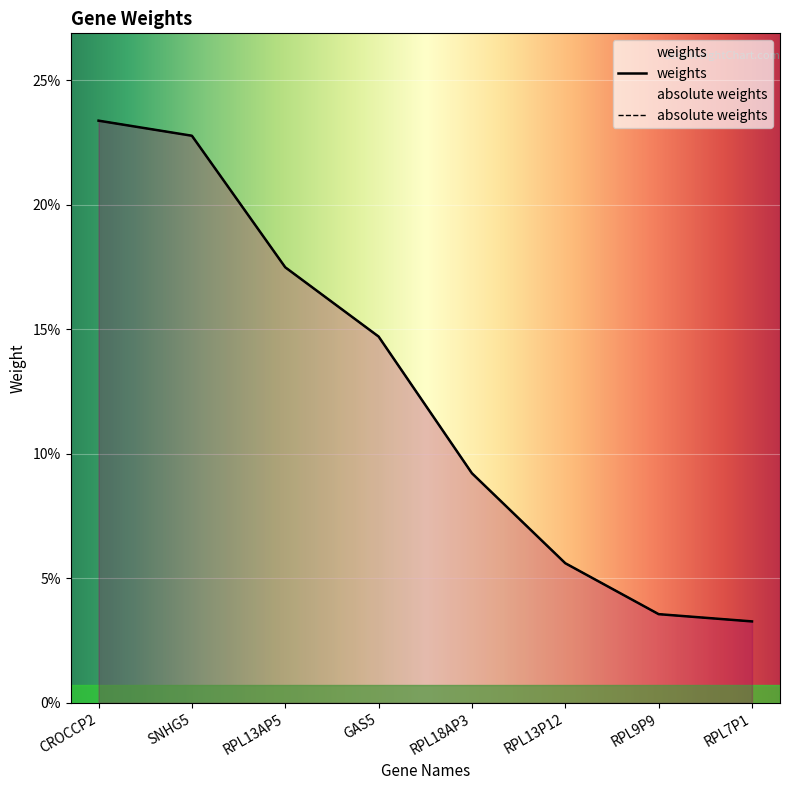

At how many categories does at least one series exceed 0?

8